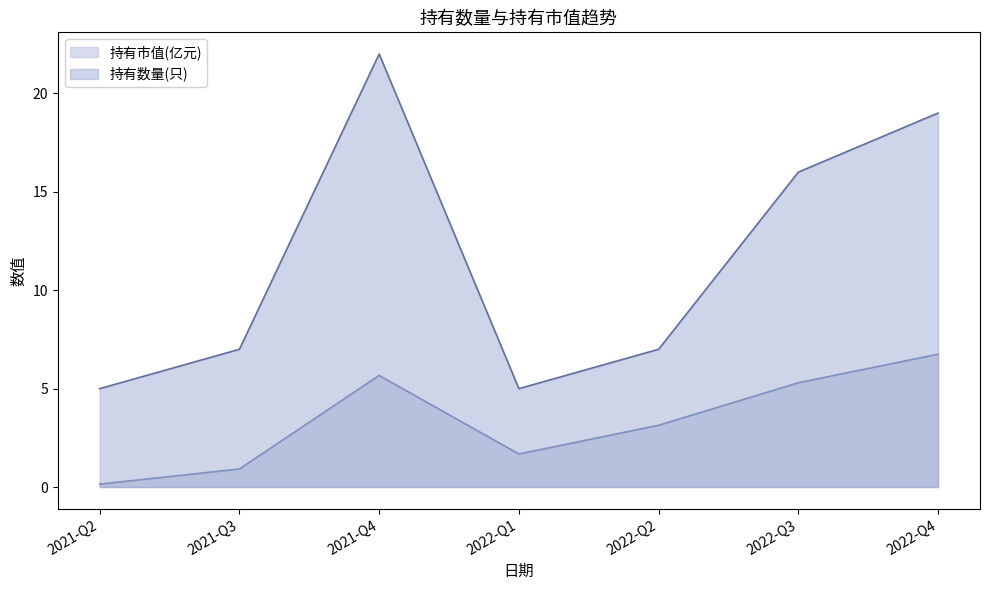

Which series has the widest spread of values?

持有数量(只)